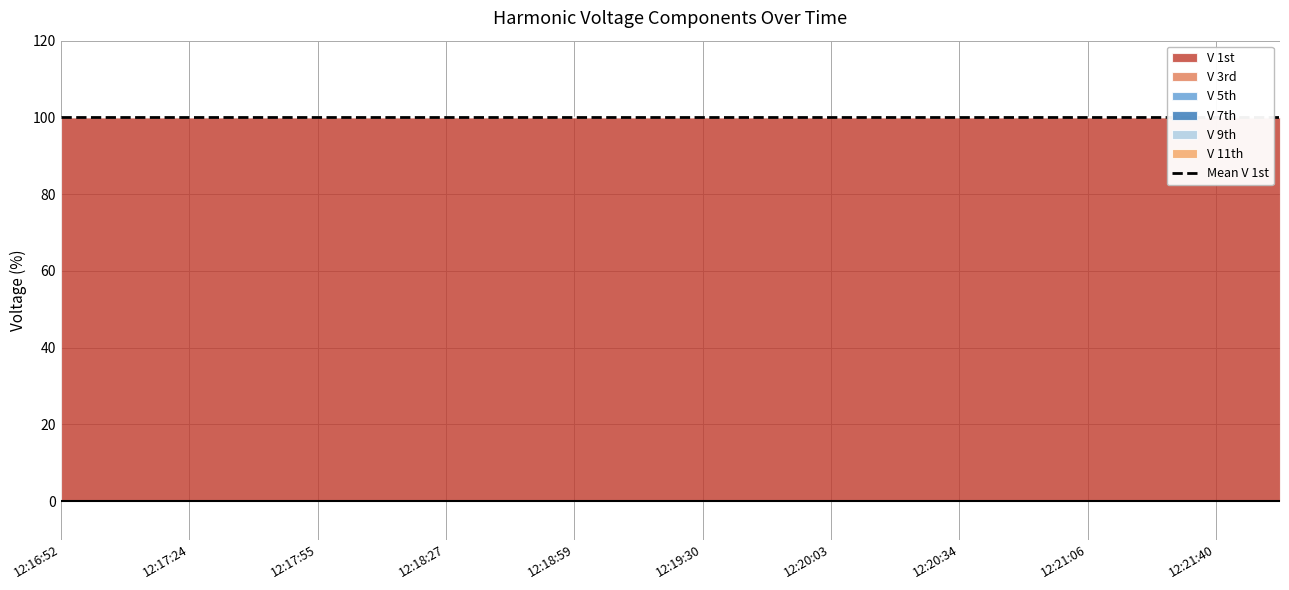

List the series in order of their peak value, highest first.

V 1st, V 3rd, V 5th, V 7th, V 9th, V 11th